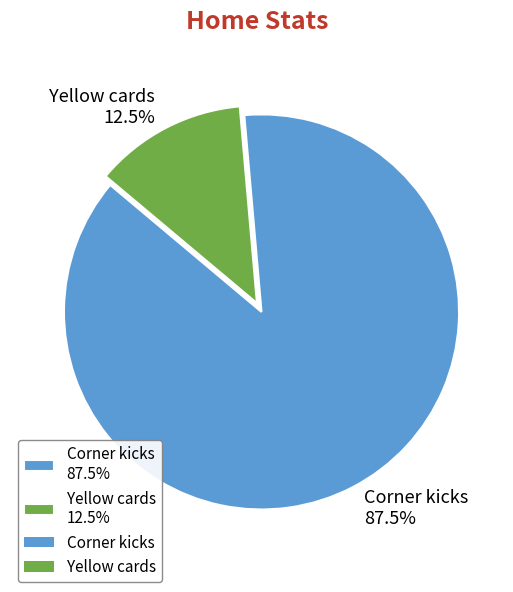

Approximately how many times larger is the value at Yellow cards compared to Corner kicks?

0.1